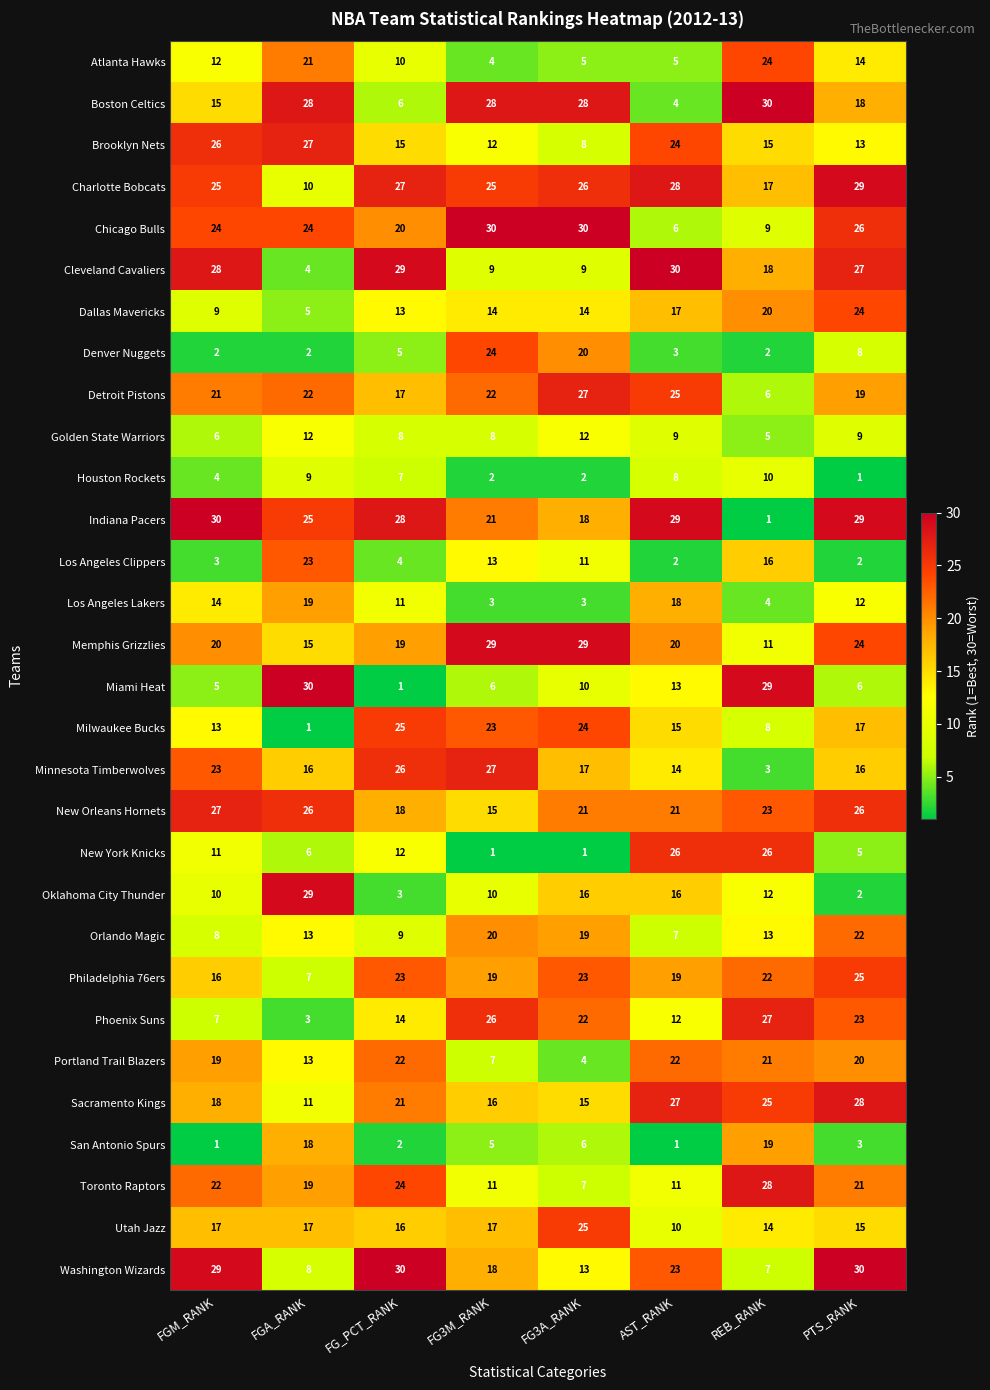

At which label does Detroit Pistons reach its minimum?

REB_RANK